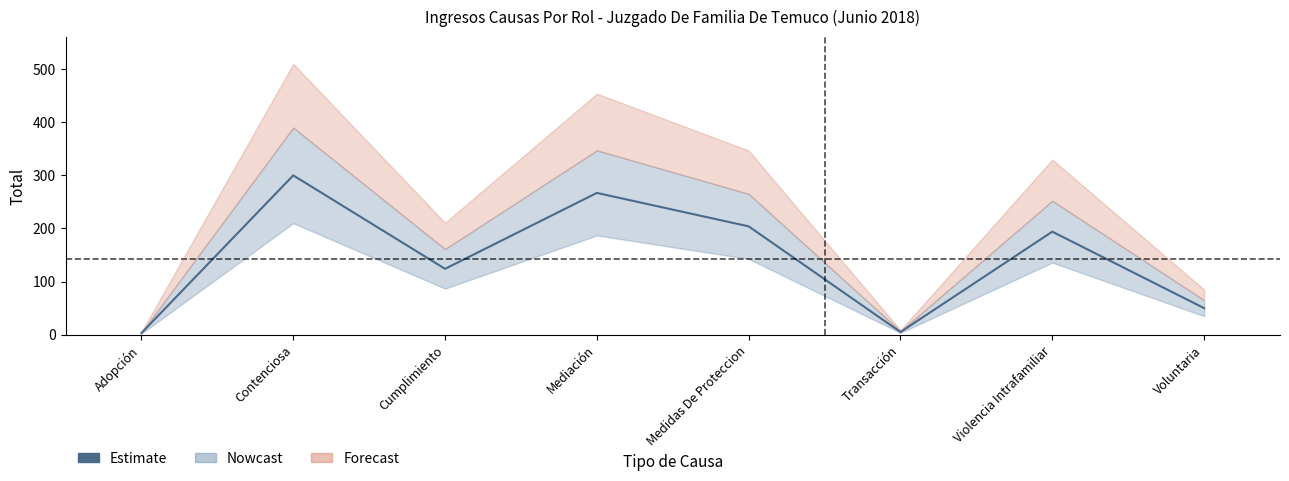

At which category does the data reach its first local peak?

Contenciosa